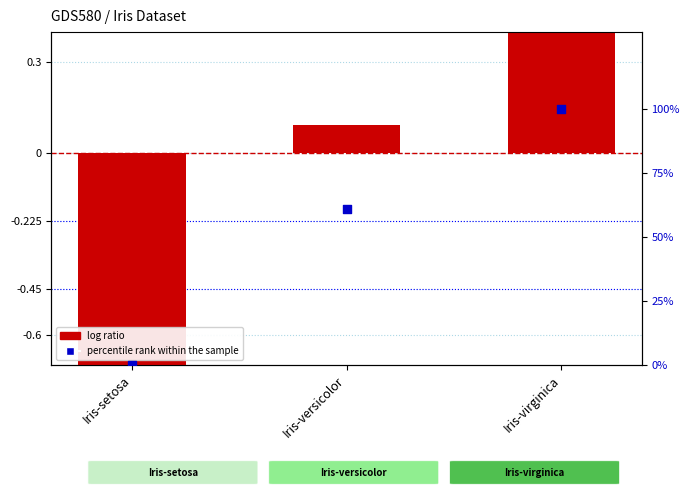

What is the total value across all series at Iris-setosa?

-0.8